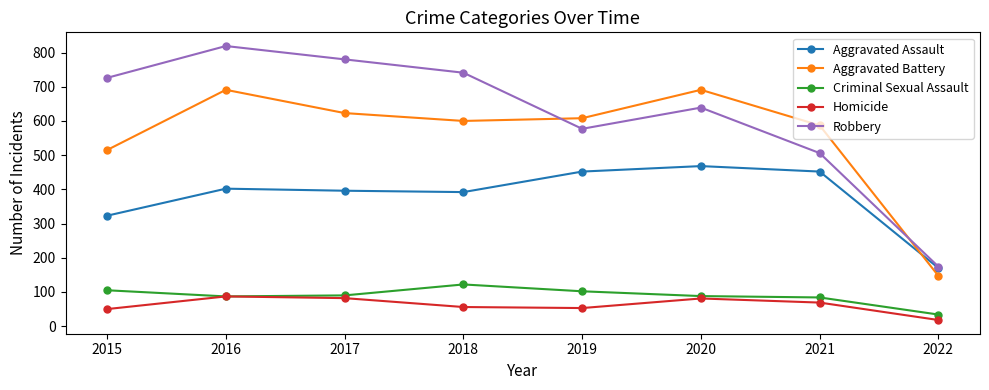

What is the sum of the Criminal Sexual Assault values at 2018 and 2017?

212